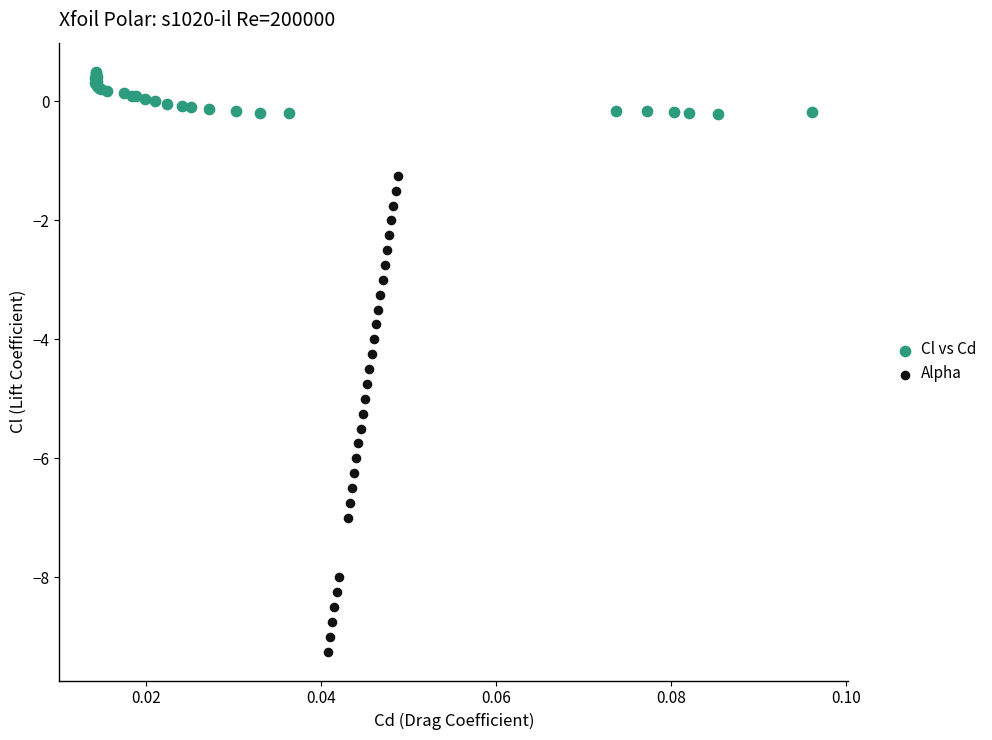

Which series has the widest spread of Y values?

Alpha